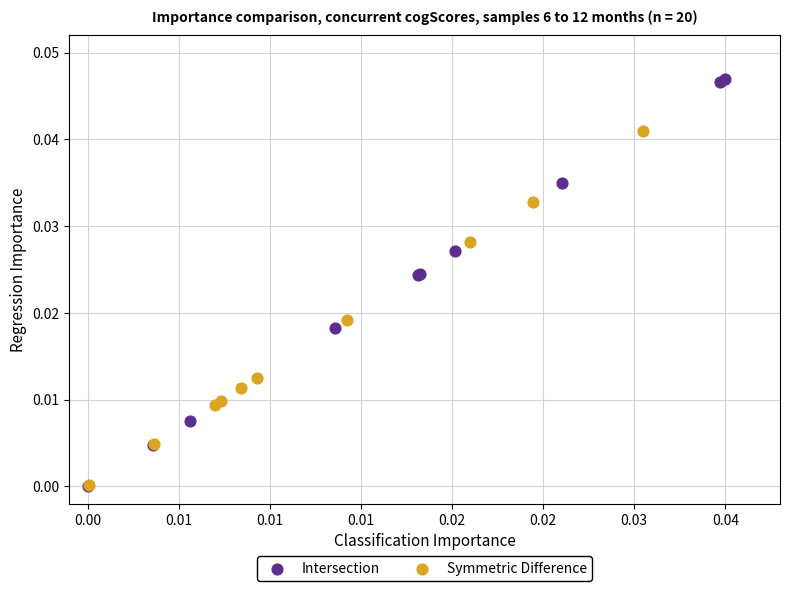

Which series has the largest Y range (max minus min)?

Intersection